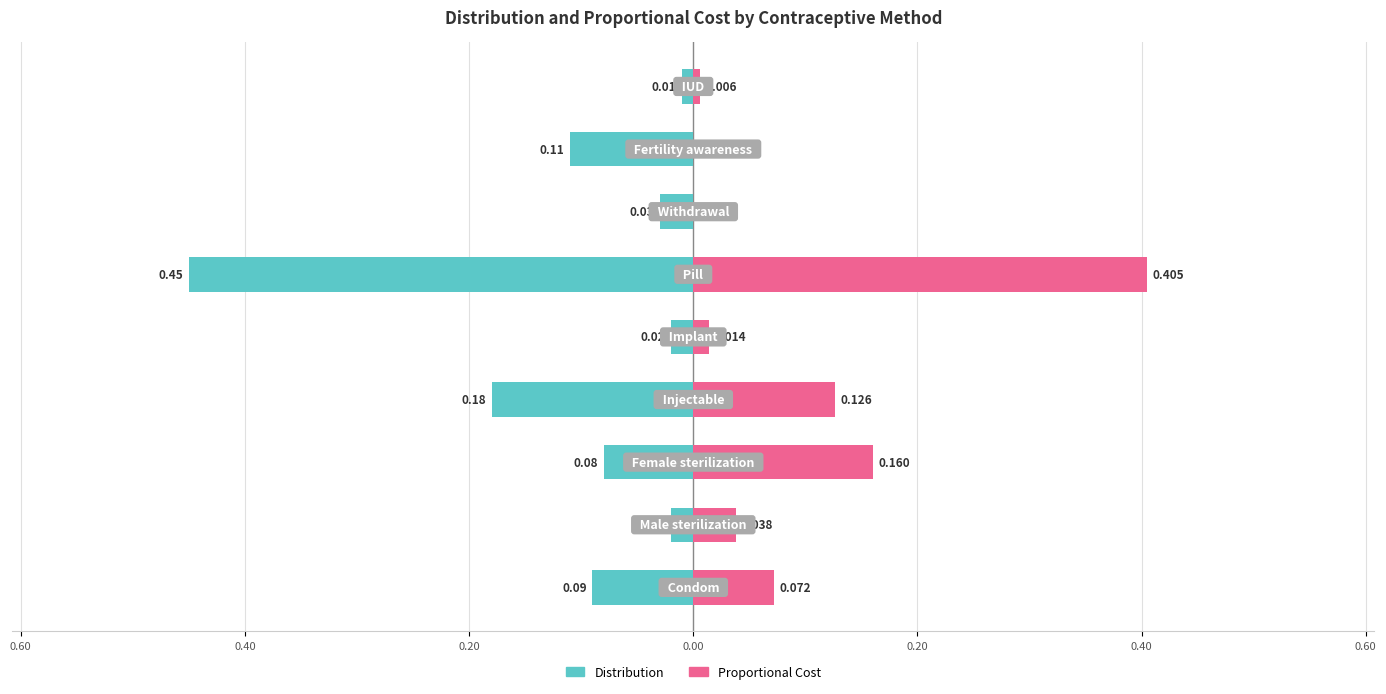

What is the sum of all Distribution values?

-1.0